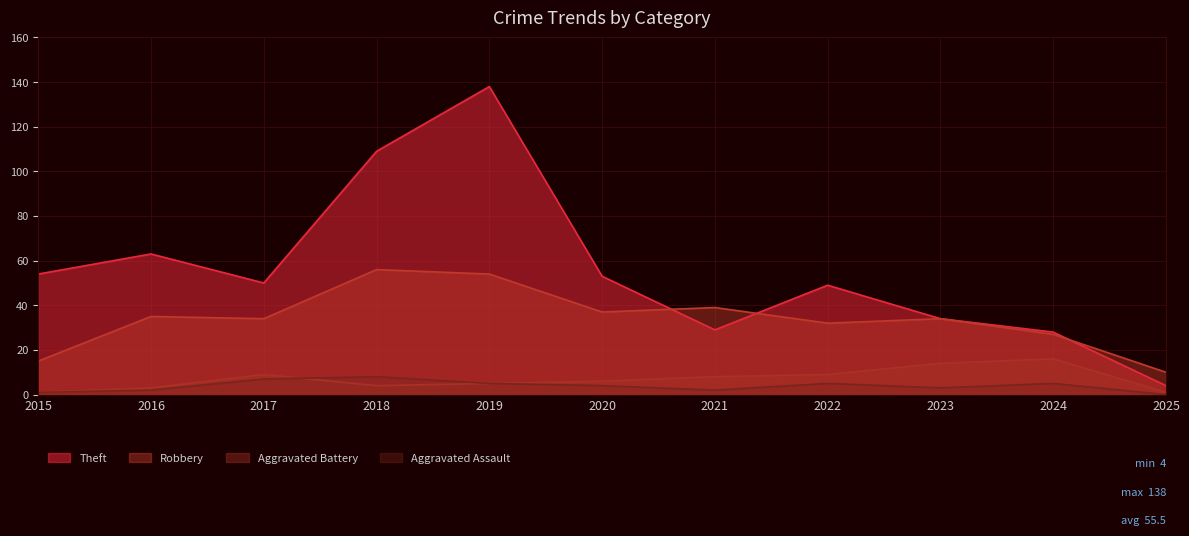

True or false: Aggravated Assault and Robbery cross at least once.

False